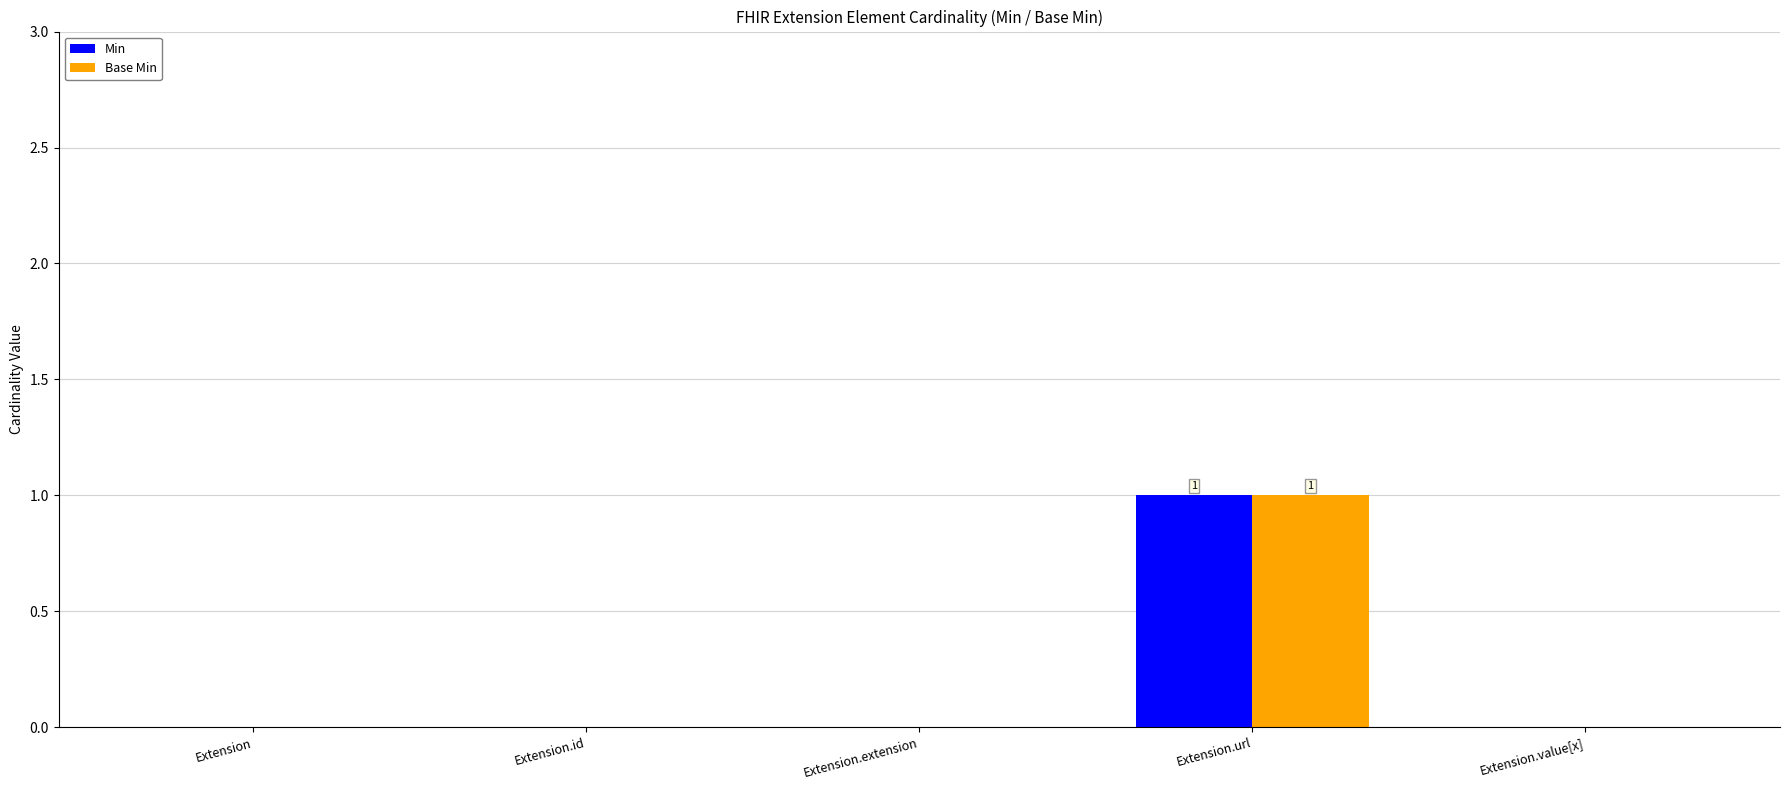

Is it true that Base Min equals 0 at Extension.id?

True